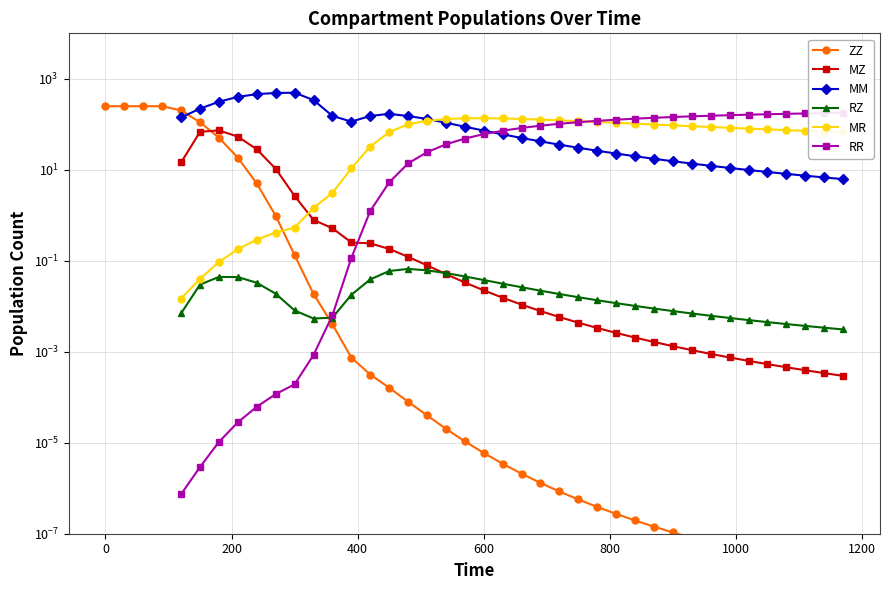

Which series ends up on top after the final intersection of MM and MR?

MR